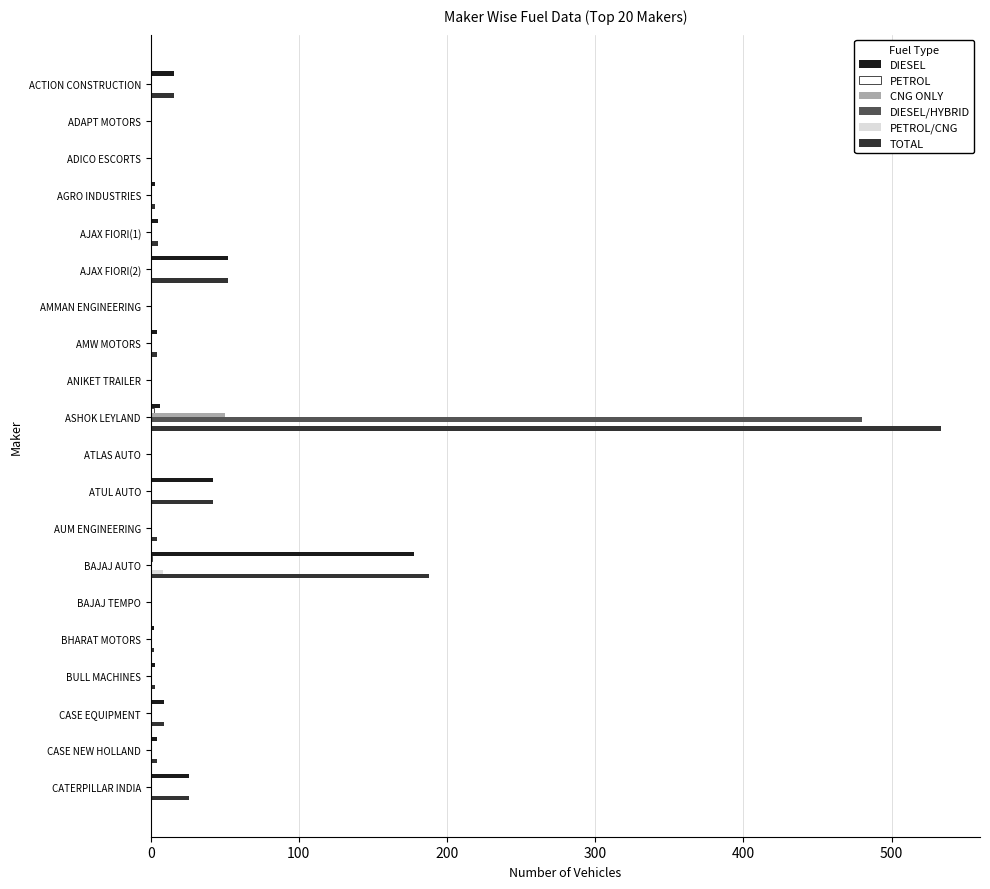

The value of CNG ONLY at ADICO ESCORTS is -25. True or false?

False